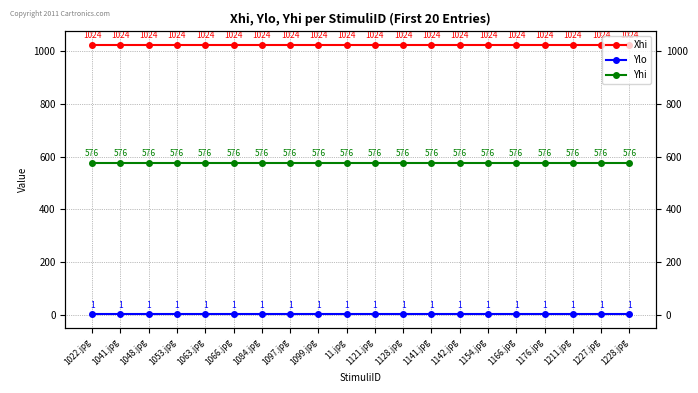

What is the minimum value shown in the chart?

1